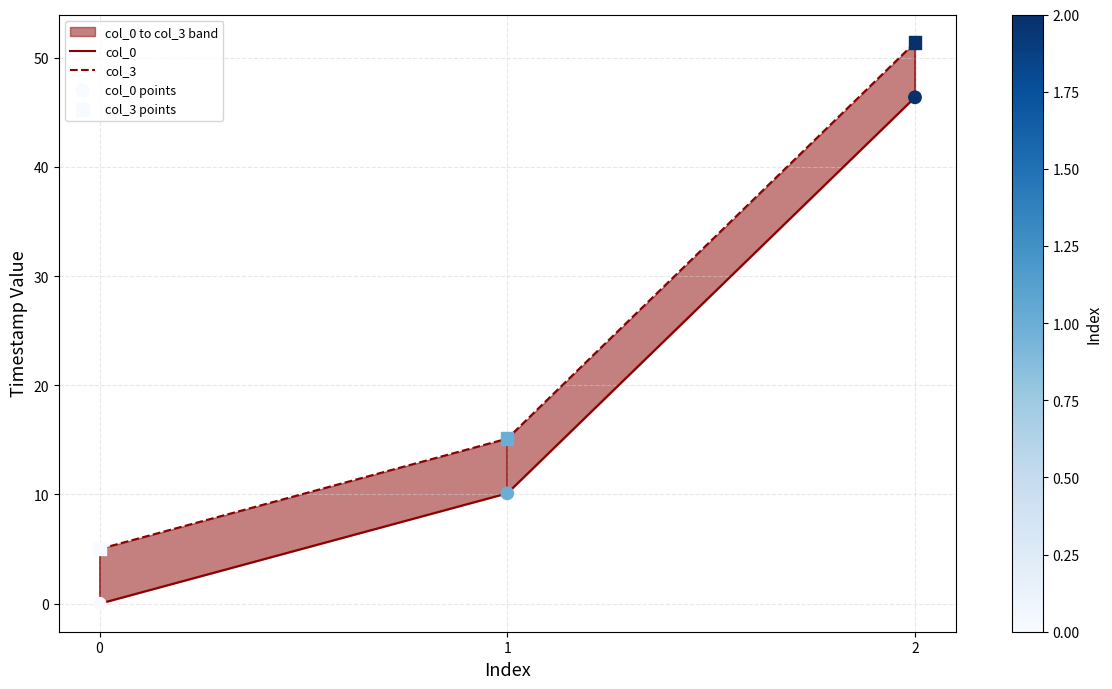

Which series reaches the maximum Y coordinate?

col_3